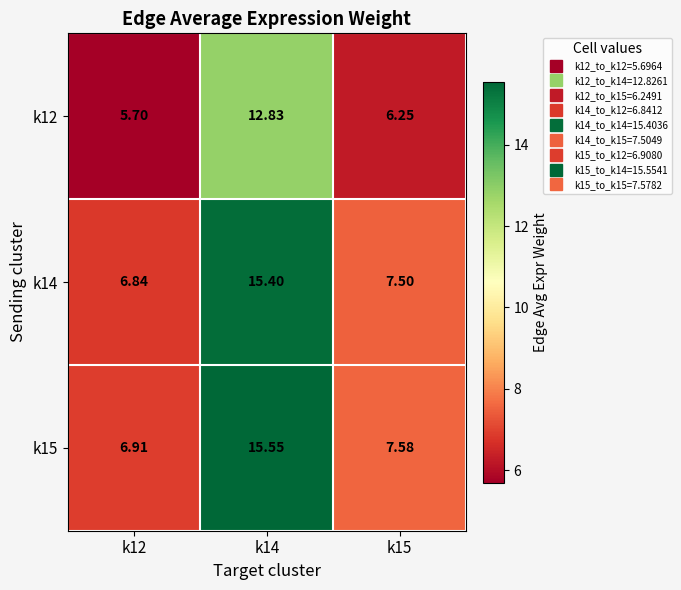

Is the value of k15 at k15 greater than the value of k12 at k12?

Yes